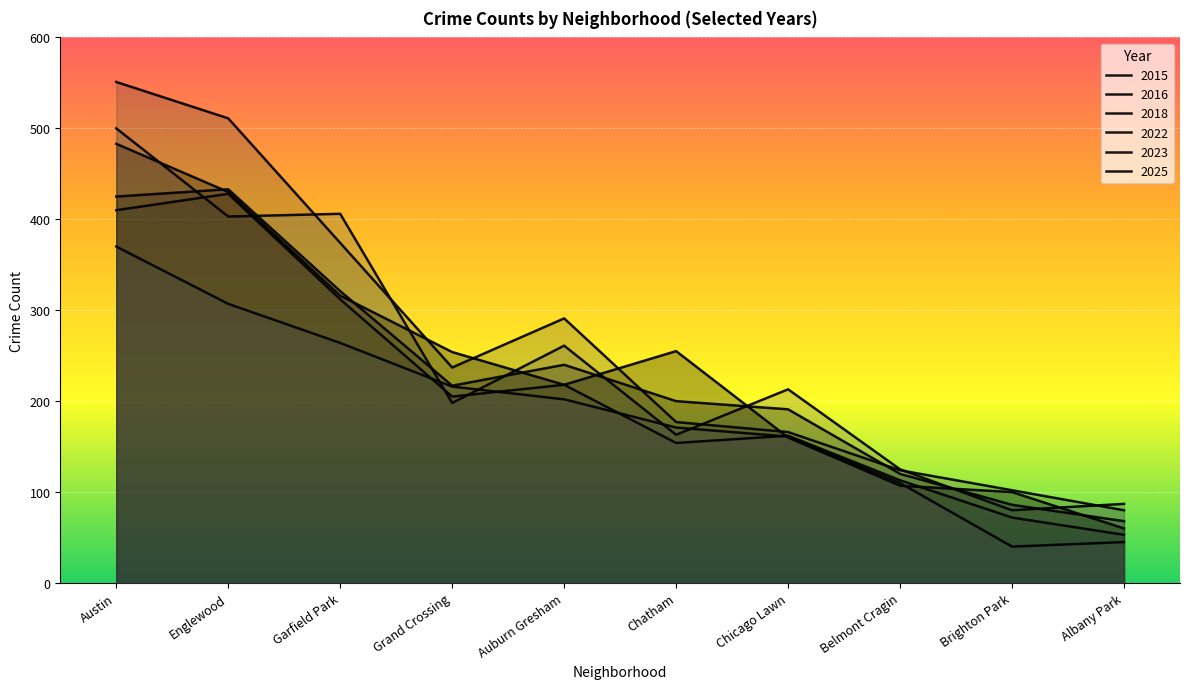

Where does the 2025 series first go above 110?

Austin